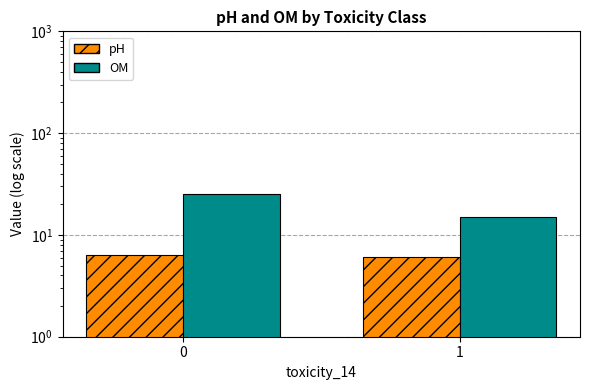

Where is OM nearest to the value 20?

1